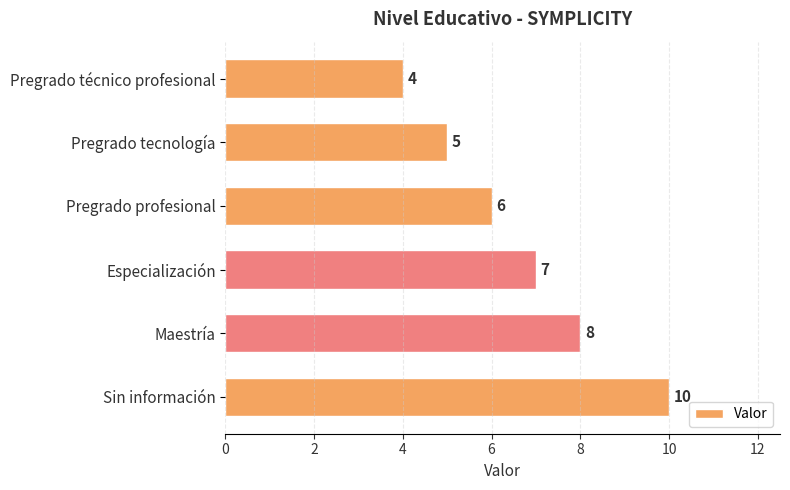

Rank the categories by value from lowest to highest.

Pregrado técnico profesional, Pregrado tecnología, Pregrado profesional, Especialización, Maestría, Sin información